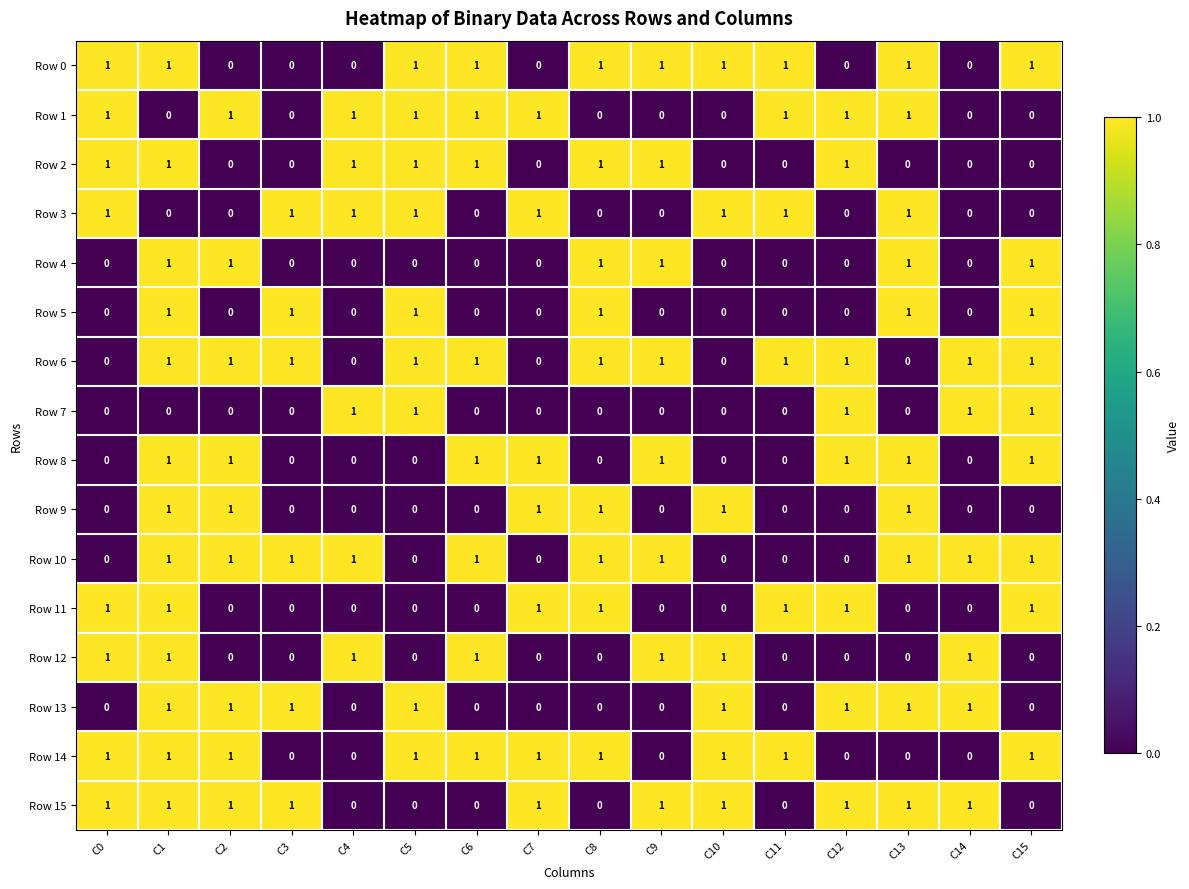

Which series has the largest total across all categories?

Row 6